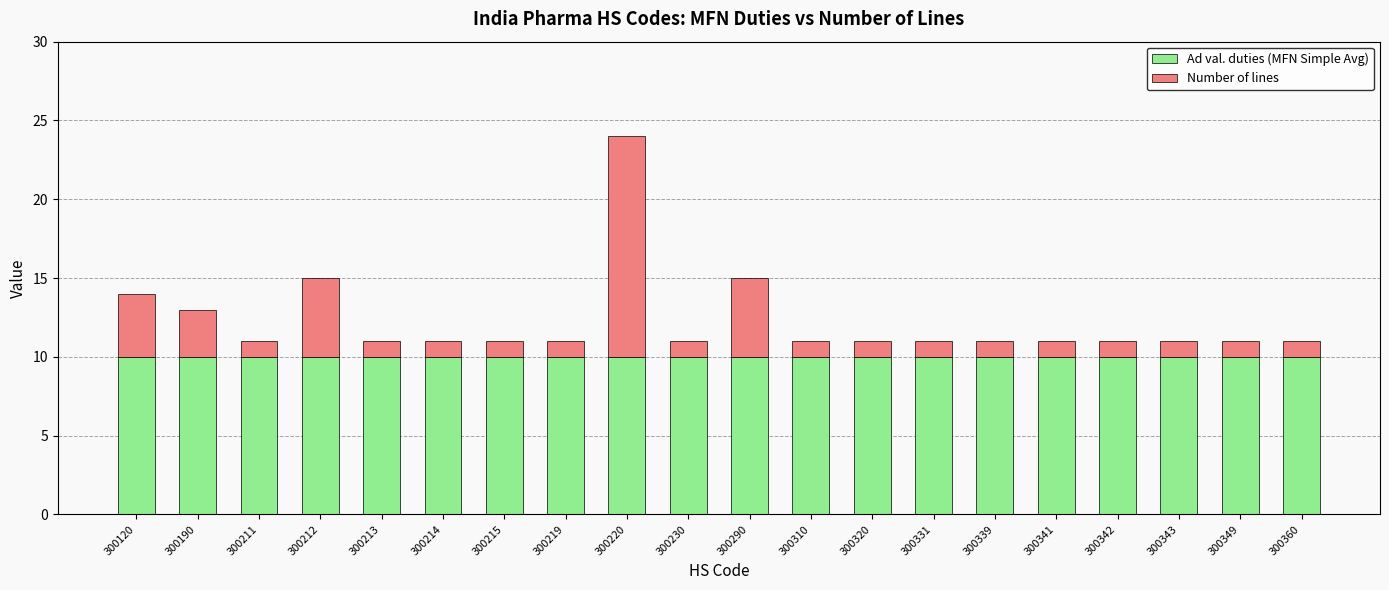

What is the total value across all series at 300360?

11